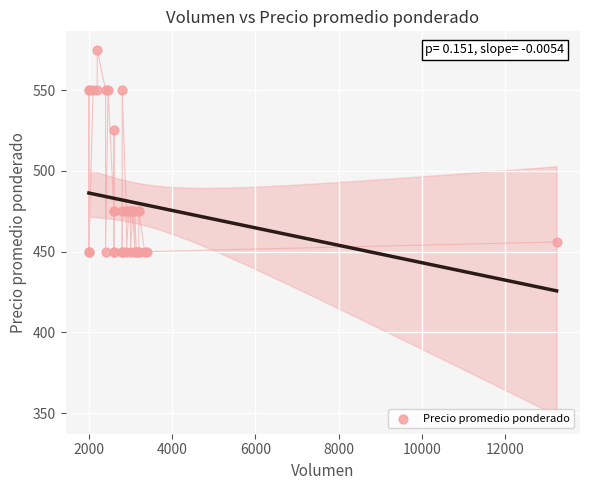

What Y value in the scatter plot is closest to 512?

525